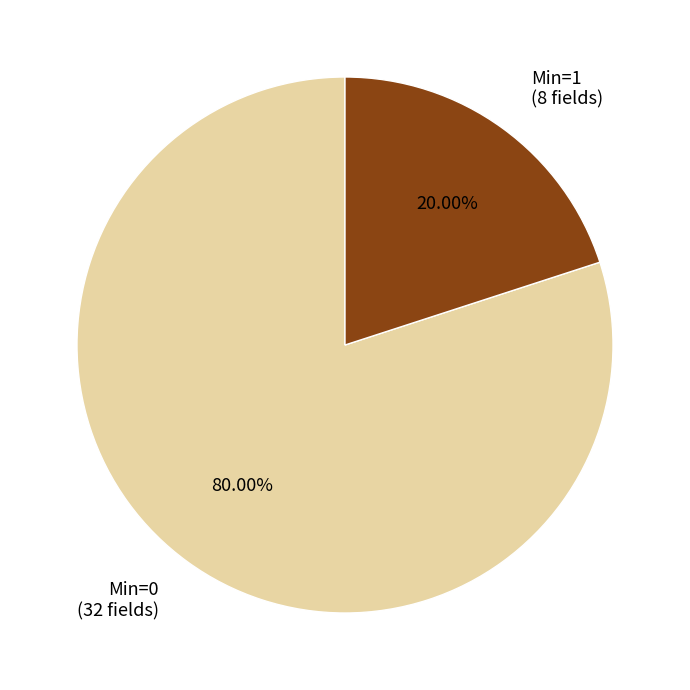

Is there any slice that represents more than half of the pie?

Yes